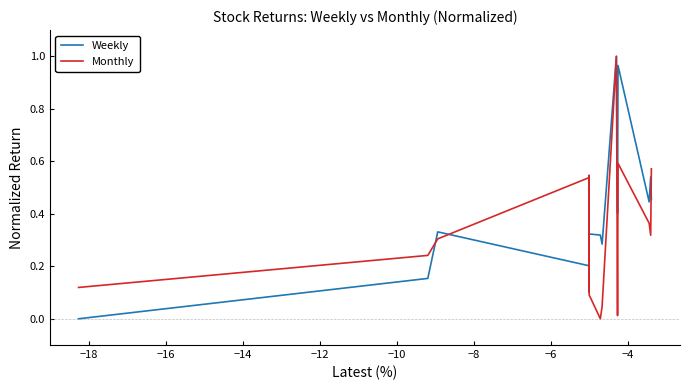

Which series has the largest total across all categories?

Weekly